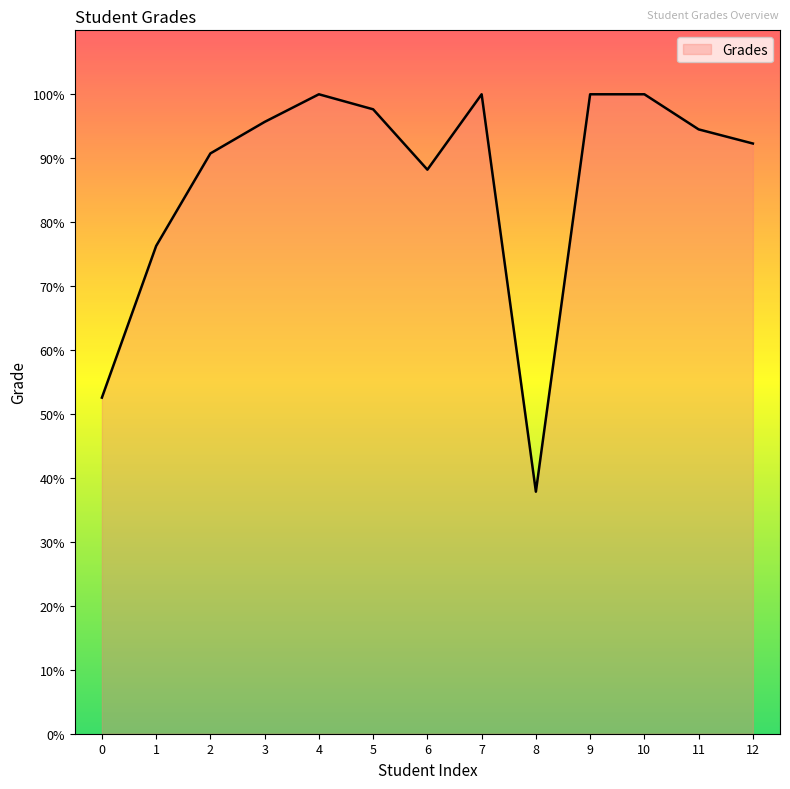

What is the difference between the values at 1 and 8?

38.4